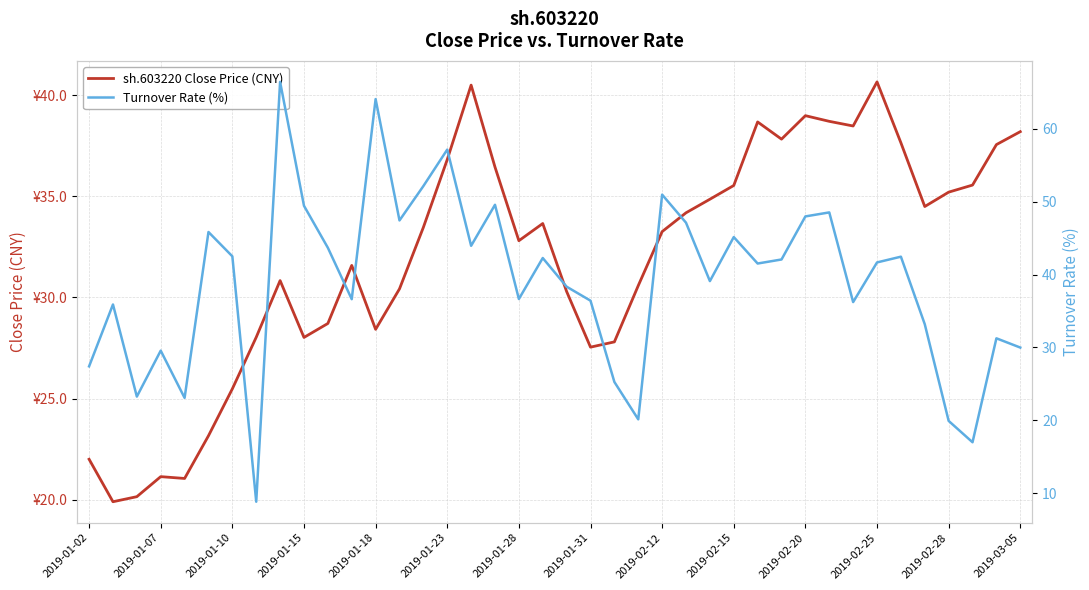

What is the value of the Turnover Rate (%) point at the 19th from the left?

36.6